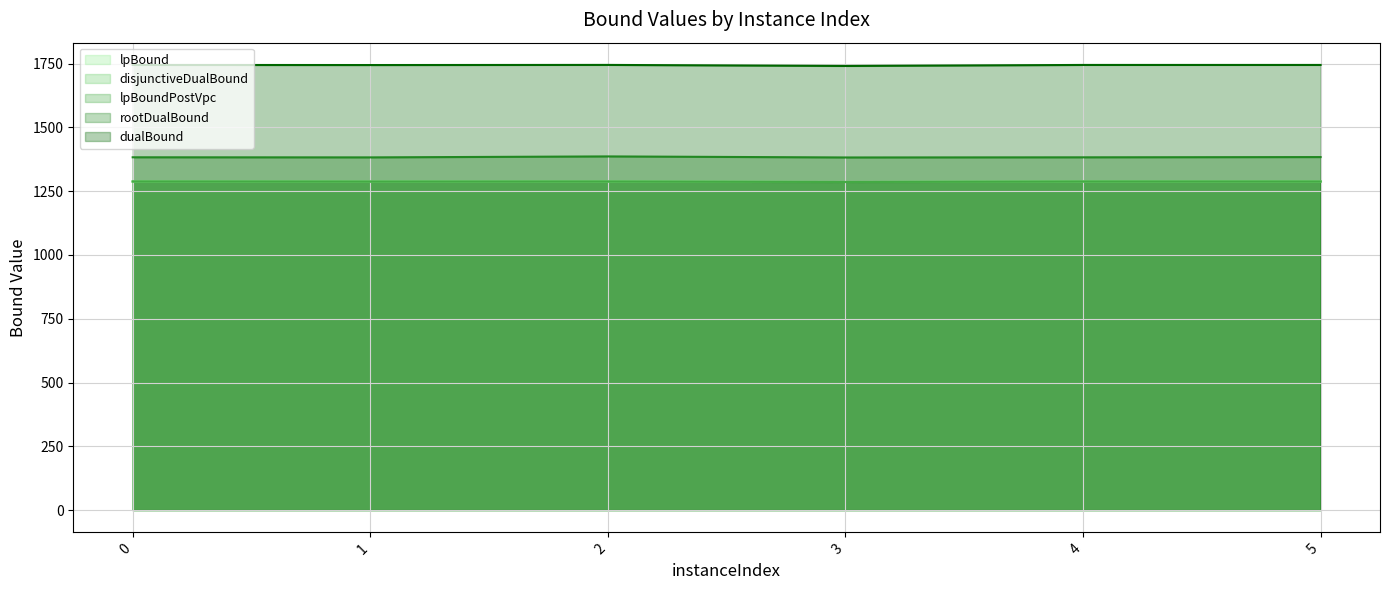

Where is the first local minimum for rootDualBound?

1